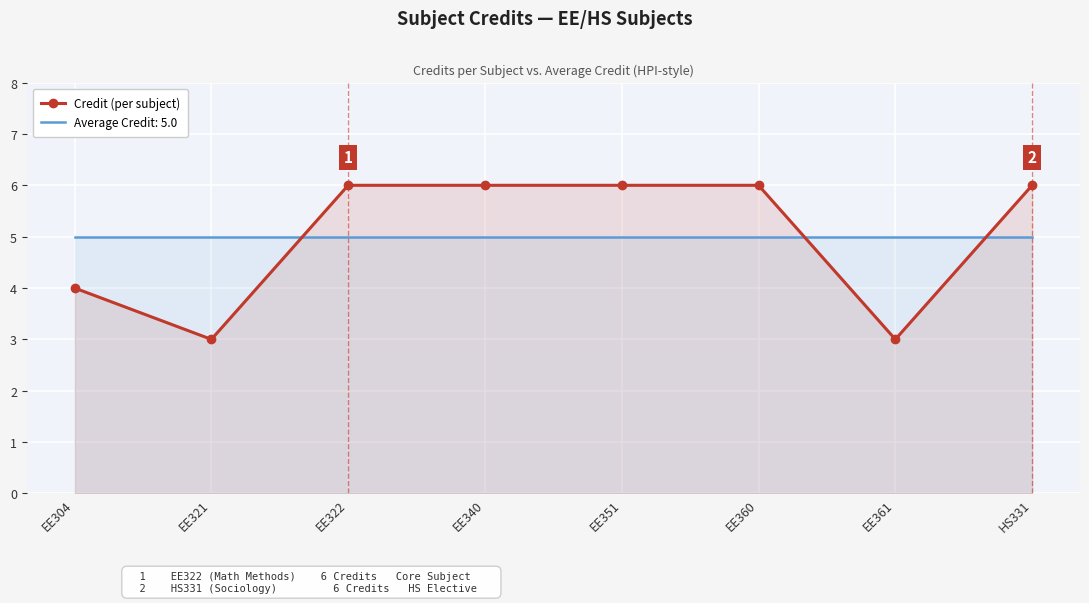

How many interior local valleys (lower than both neighbors) does the data have?

2